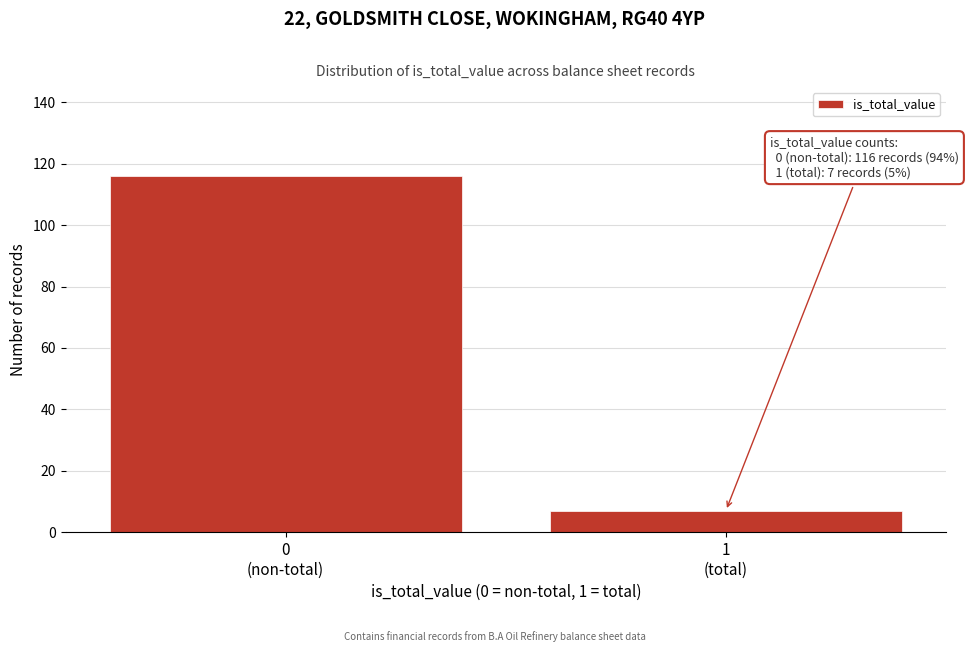

Reading left to right, extract all data points from this chart.

116	7